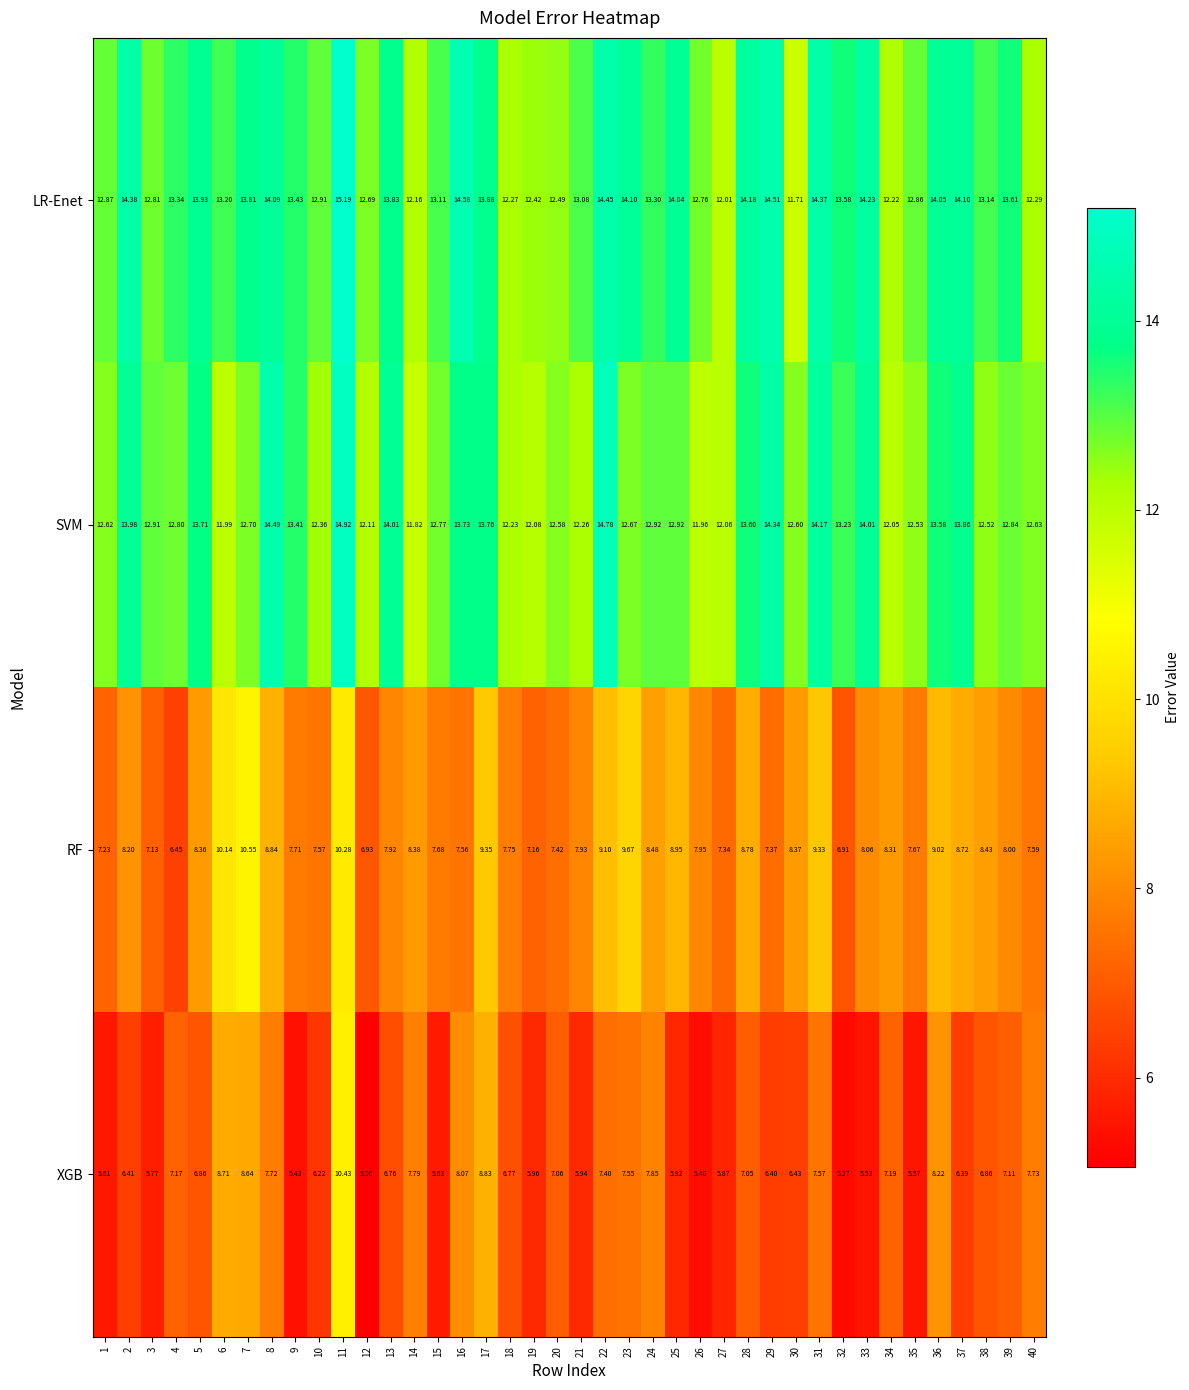

Rank the series by their maximum value, from highest to lowest.

LR-Enet, SVM, RF, XGB